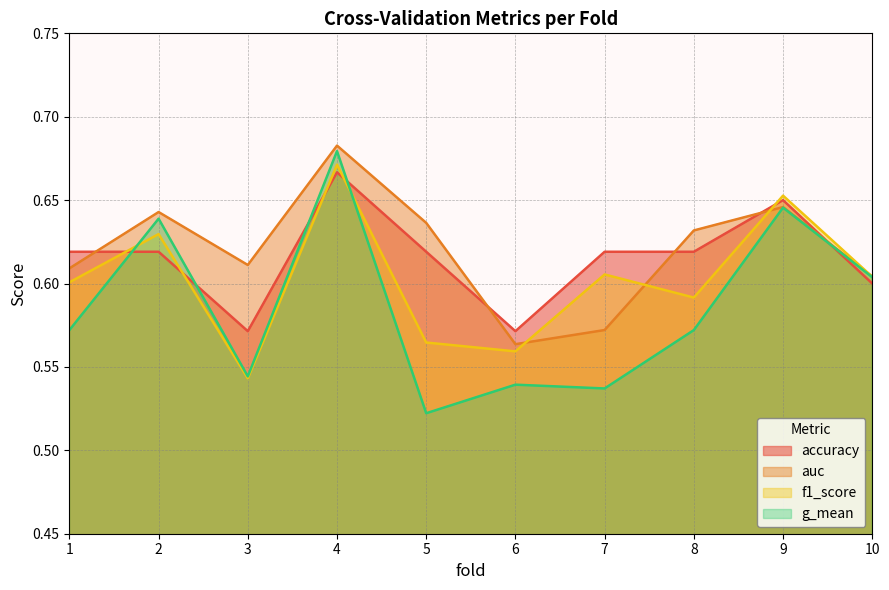

True or false: f1_score and accuracy cross at least once.

True